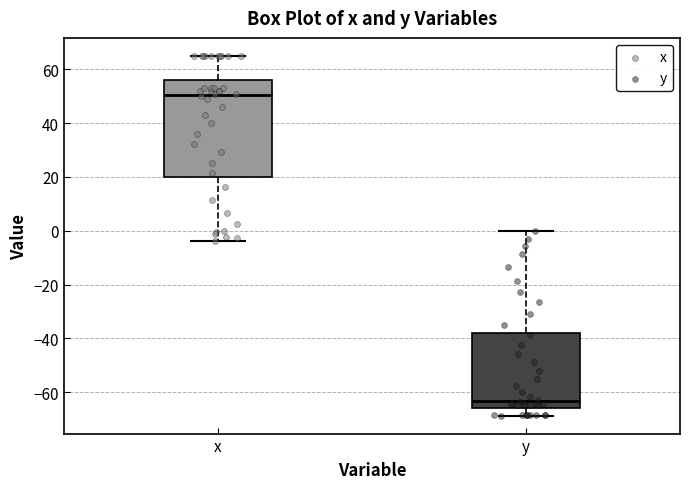

Reading left to right, transcribe this box plot: for each box, give where its median line is, the range the box spans, and where its two whiskers end, as read against the y-axis. The values are not printed on the chart, so give them approximately, as read against the axis.

x: median 50, box 20 to 56, whiskers -4 to 66
y: median -64, box -66 to -38, whiskers -68 to 0